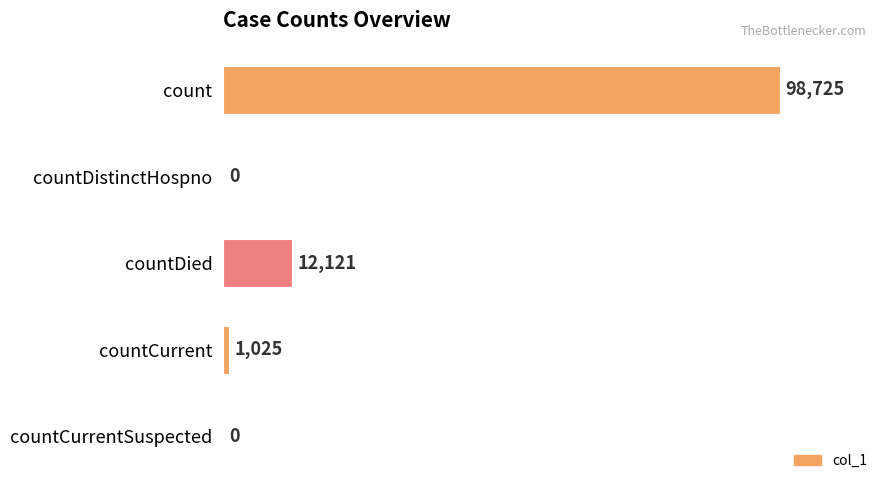

At which label is the value closest to 49362?

countDied